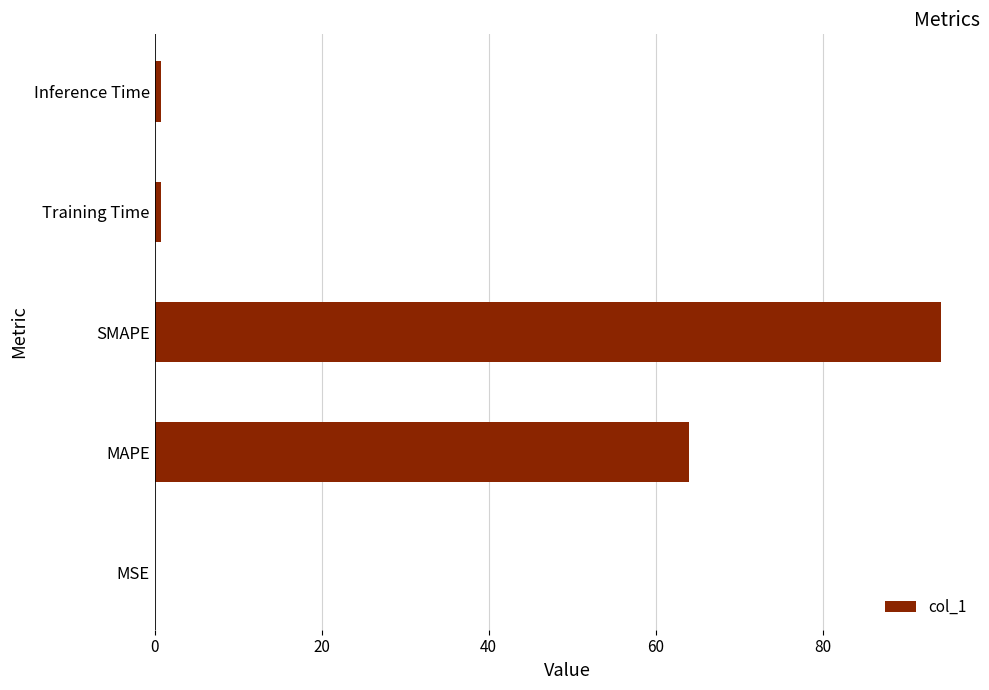

Which has a higher value, Inference Time or SMAPE?

SMAPE